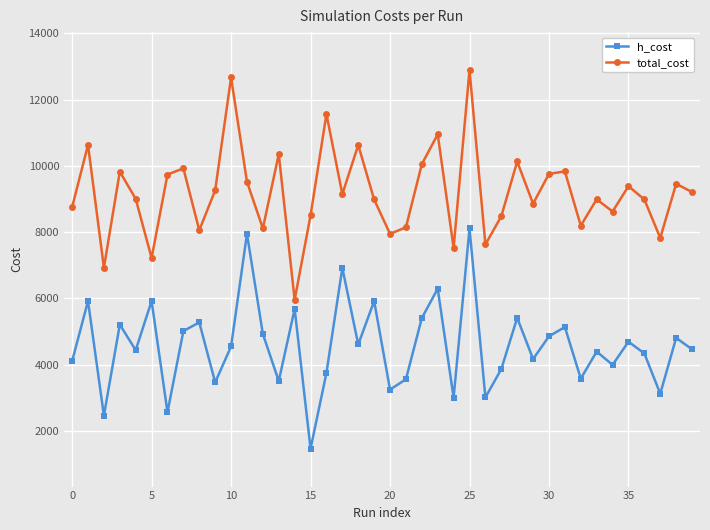

Rank the series by their maximum value, from highest to lowest.

total_cost, h_cost